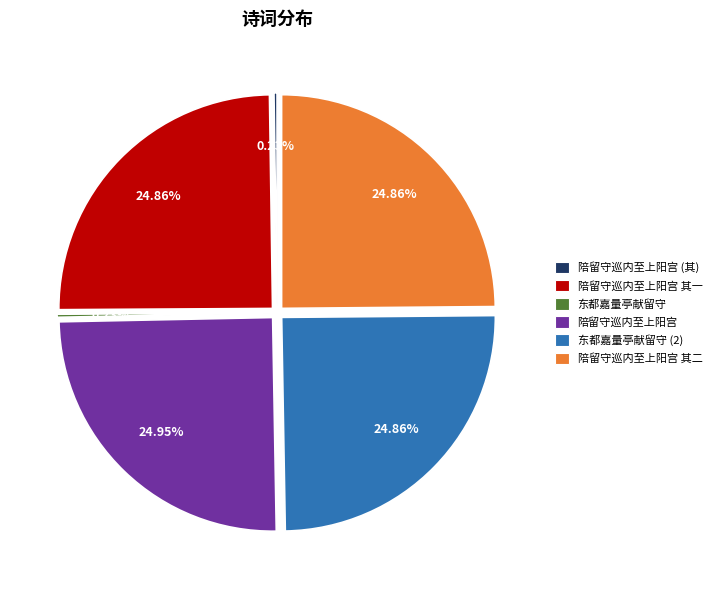

To the nearest percent, what is the average slice percentage?

17%